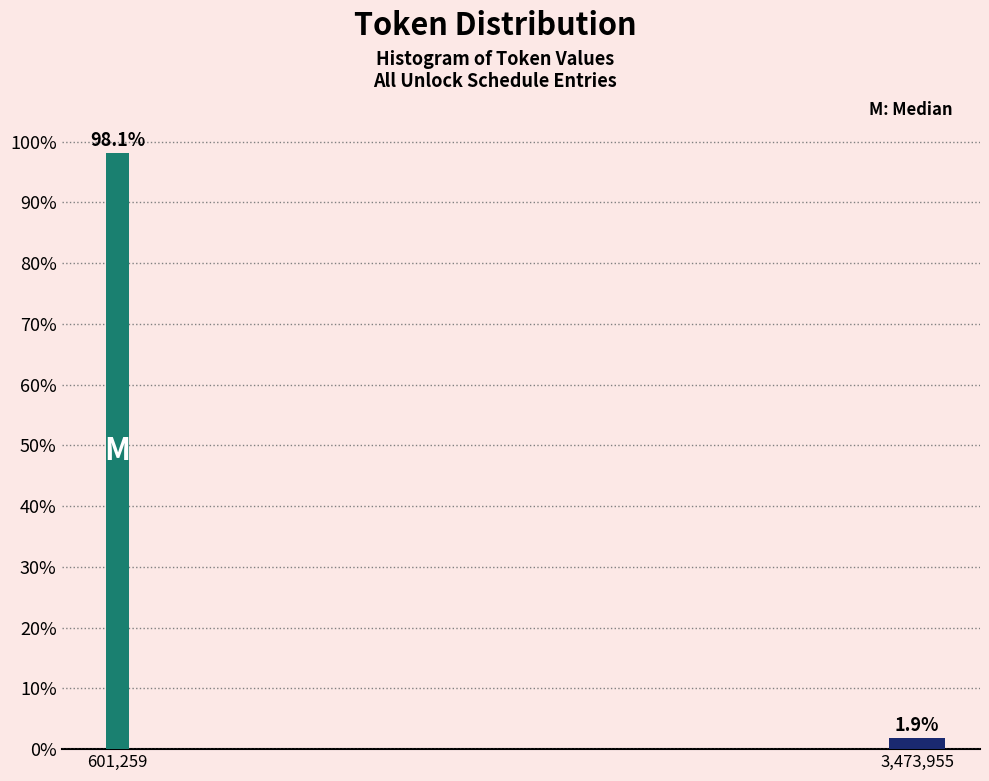

Reading right to left, extract all data points from this chart.

1.9	98.1